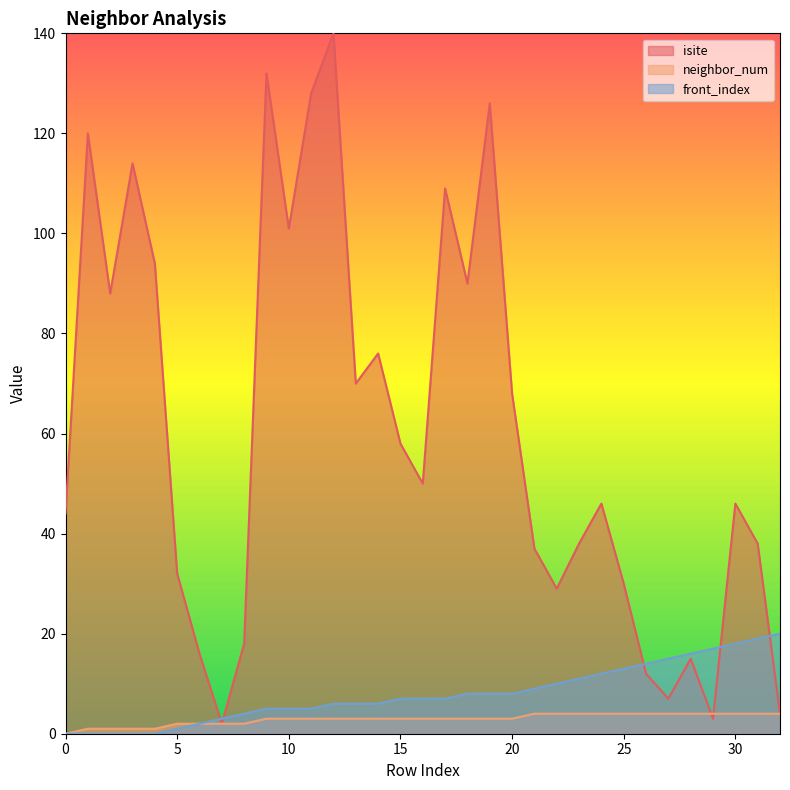

Reading left to right, list all the values displayed in this chart.

isite: 44	120	88	114	94	32	16	2	18	132	101	128	140	70	76	58	50	109	90	126	68	37	29	38	46	30	12	7	15	3	46	38	4
neighbor_num: 0	1	1	1	1	2	2	2	2	3	3	3	3	3	3	3	3	3	3	3	3	4	4	4	4	4	4	4	4	4	4	4	4
front_index: 0	0	0	0	0	1	2	3	4	5	5	5	6	6	6	7	7	7	8	8	8	9	10	11	12	13	14	15	16	17	18	19	20